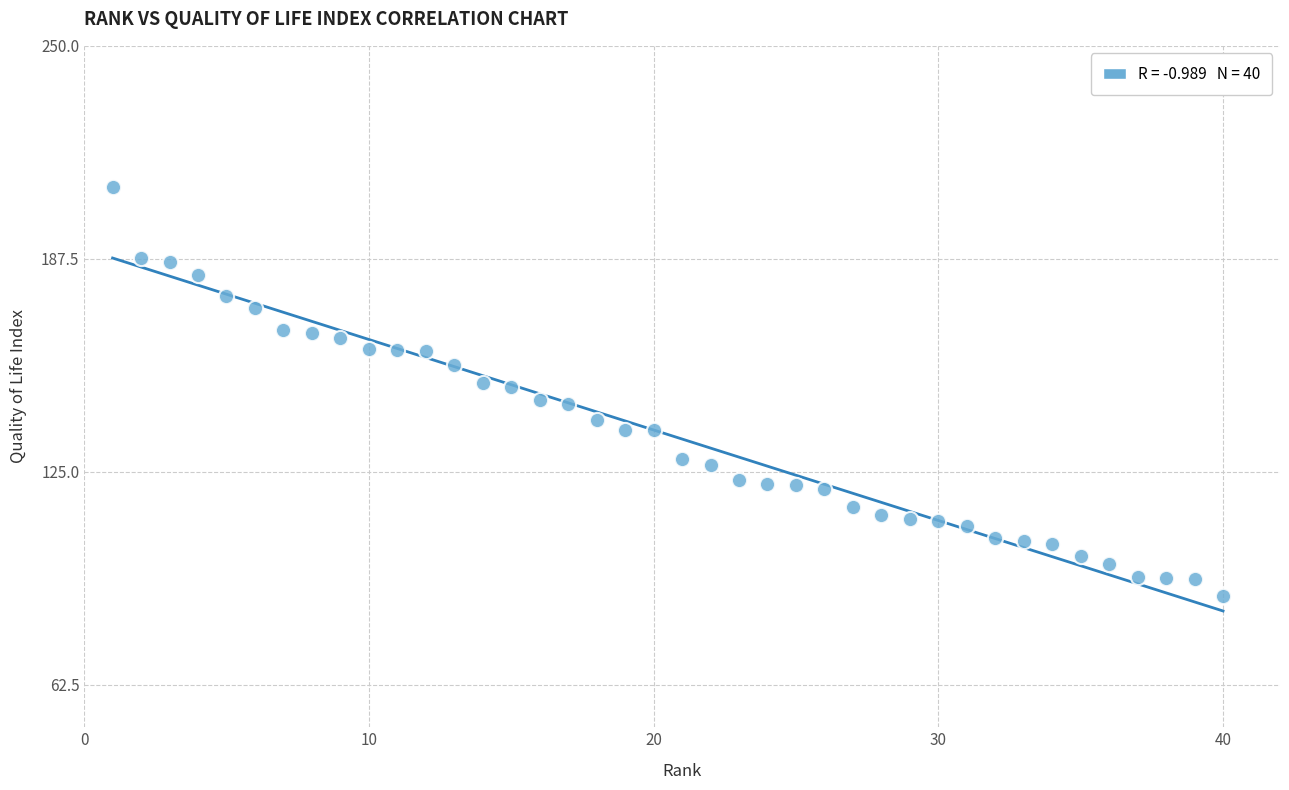

What is the range of X values (max minus min)?

39.0